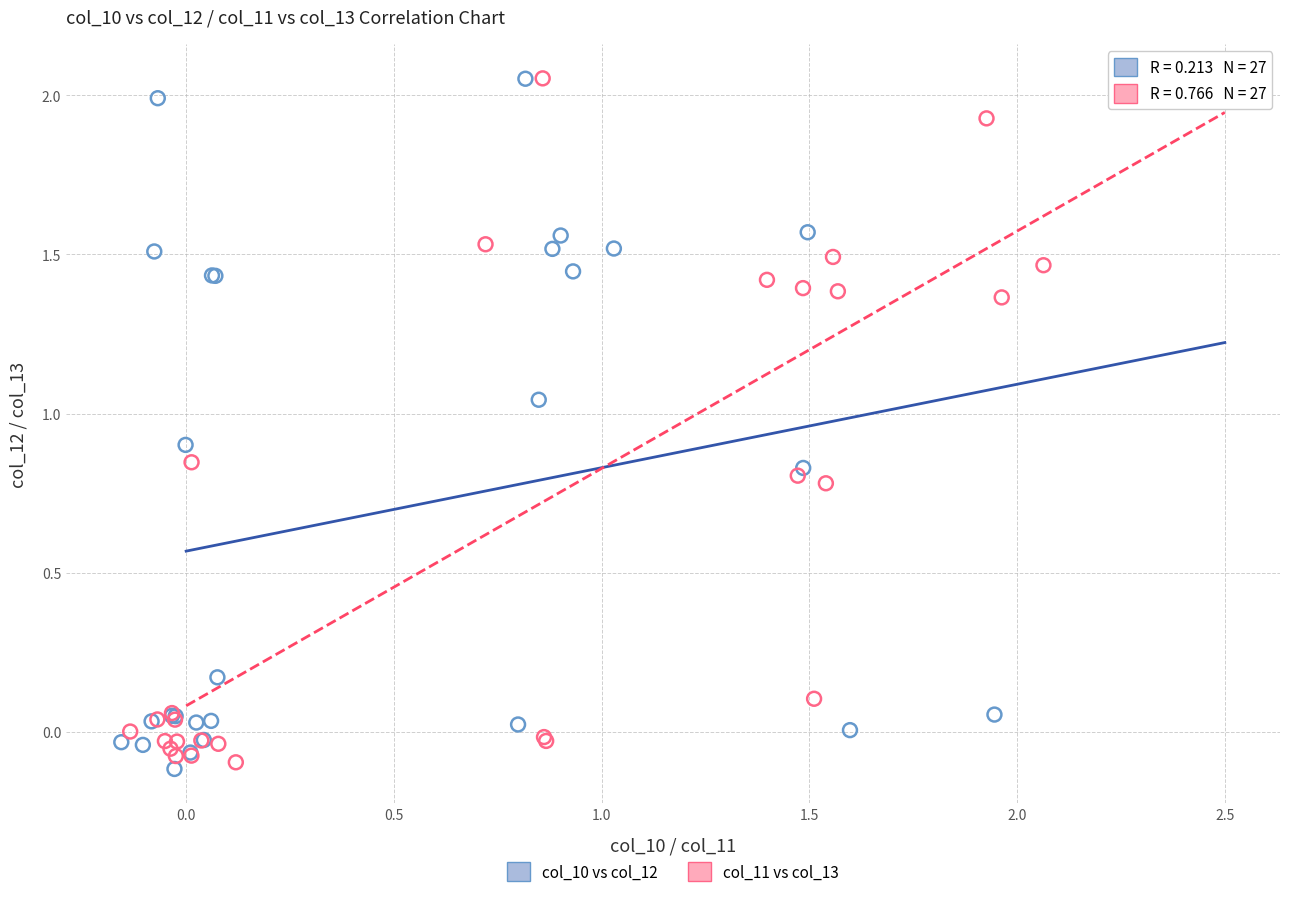

What are all the series names shown in the legend?

col_10 vs col_12, col_11 vs col_13